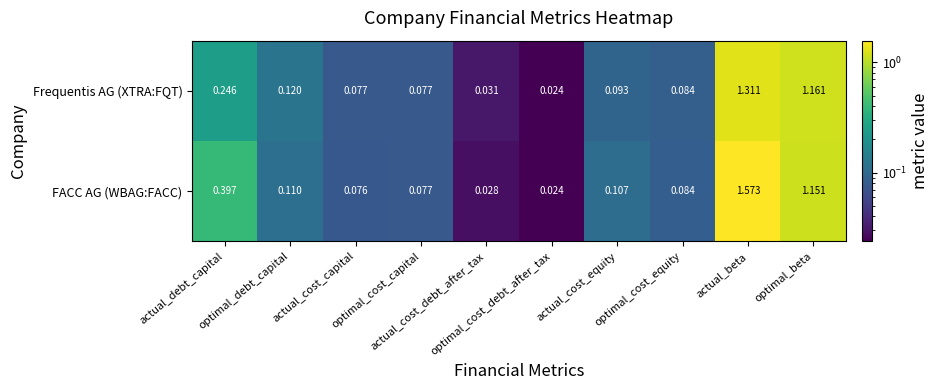

At which category is the sum across all series the highest?

actual_beta